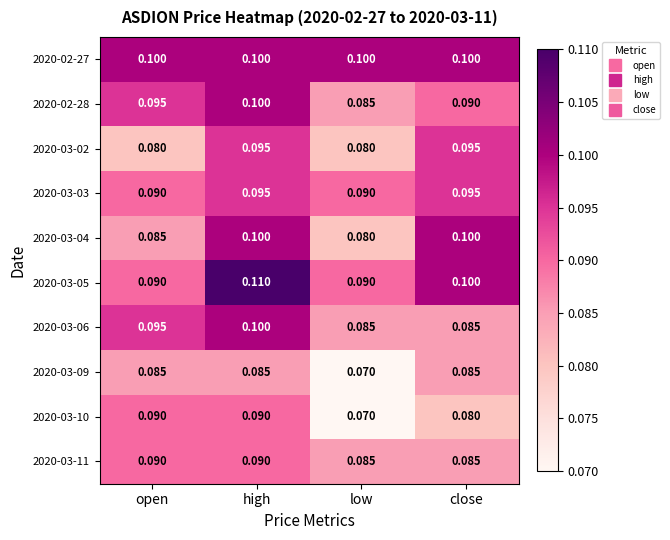

At how many categories does at least one series exceed 0?

4